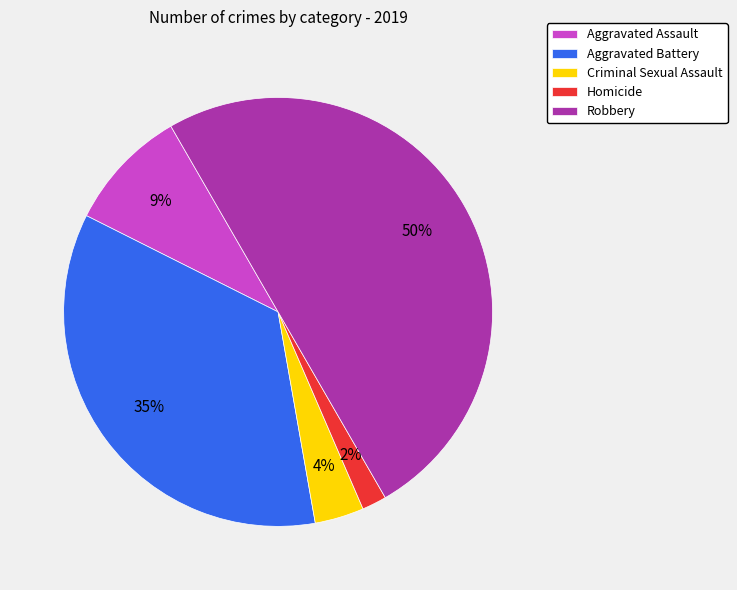

To the nearest percent, what percentage of the pie is Aggravated Battery?

35%